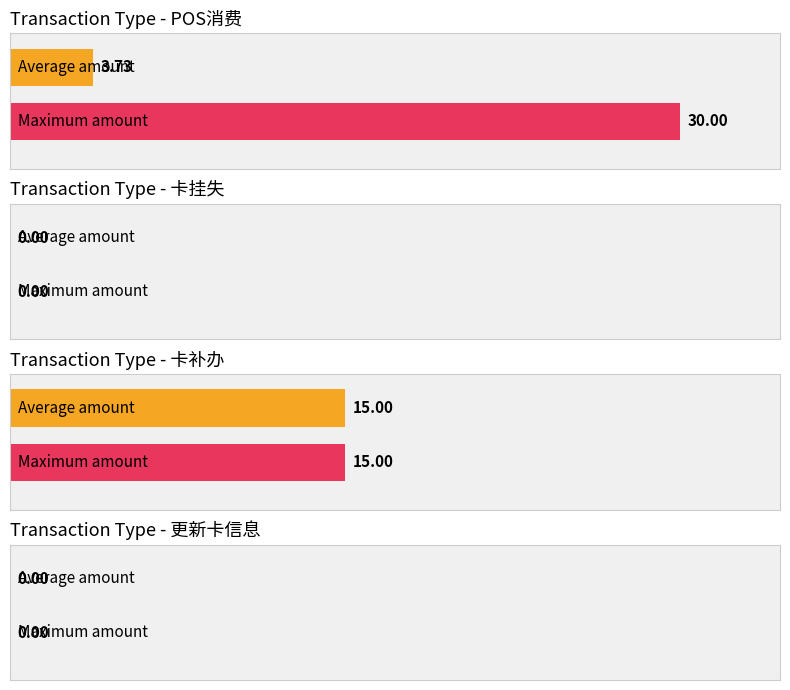

How many data points in 消费金额 are above 5?

3